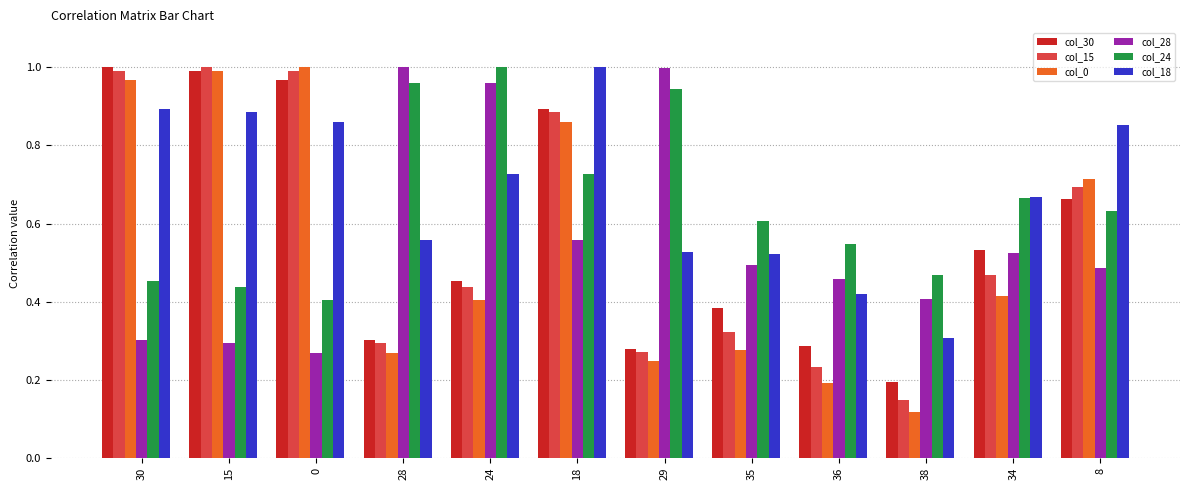

What is the label of the 6th bar from the right?

29